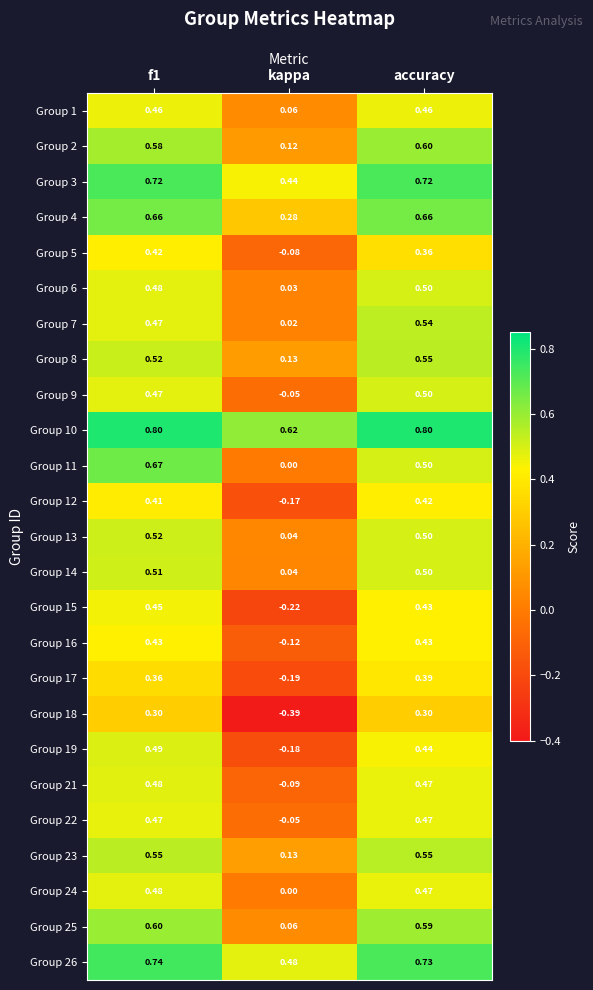

Which label corresponds to the smallest value in the chart?

kappa